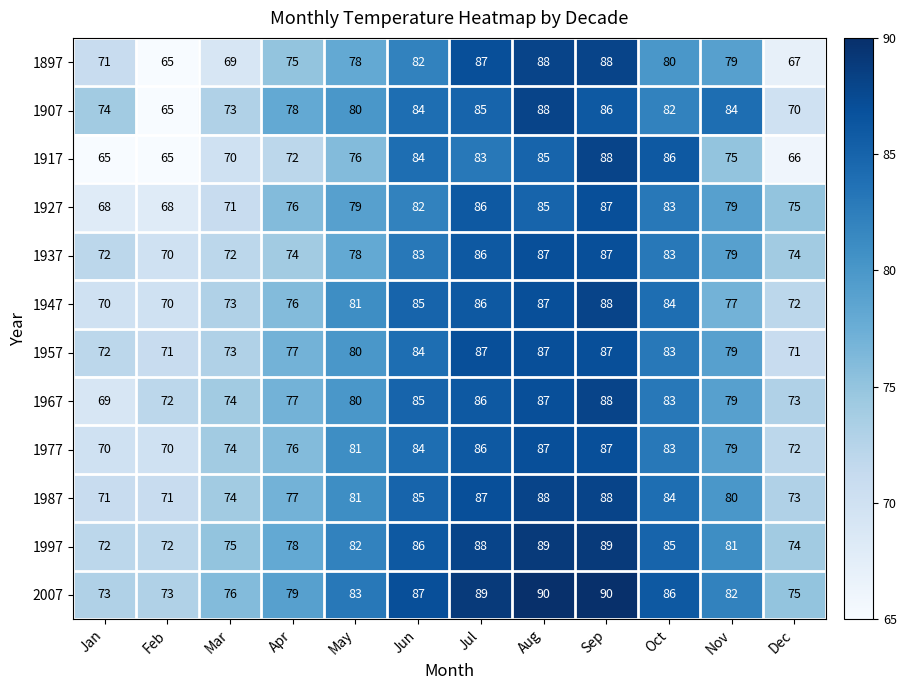

At which label is 1967 closest to 78?

Apr